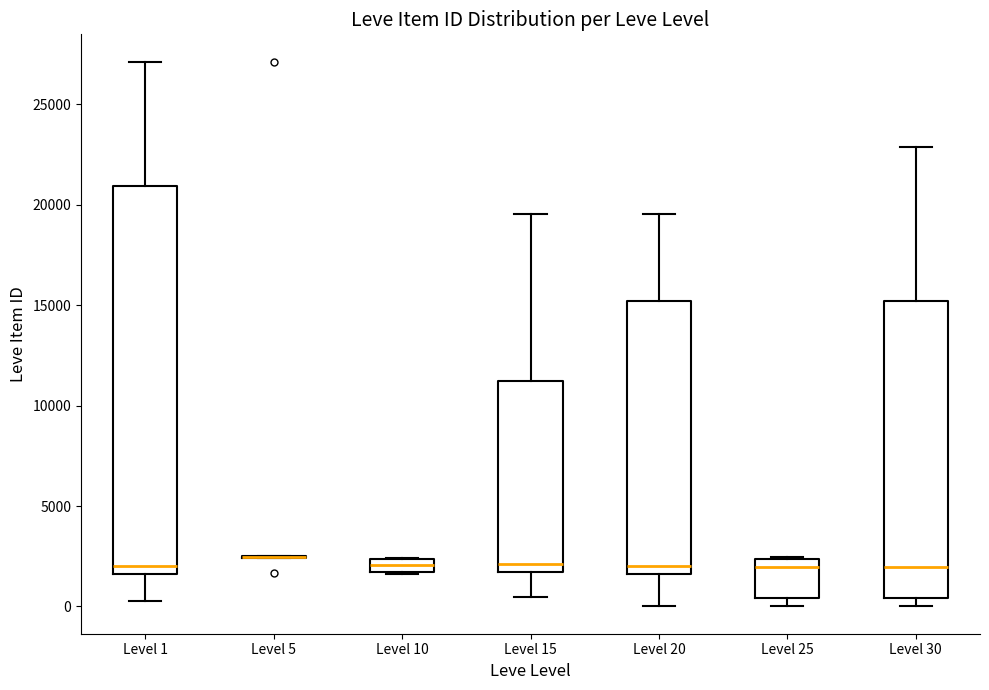

Where does the median line of the box for Level 1 sit on the y-axis? The values are not printed on the chart, so give them approximately, as read against the axis.

2000